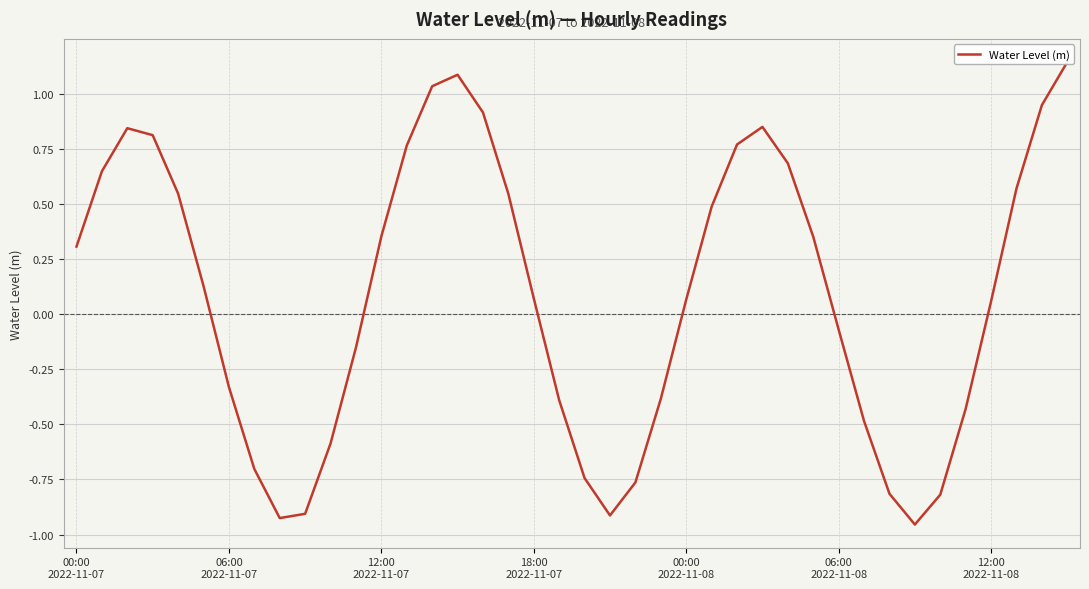

What is the difference between the values at 17 and 27?

0.3